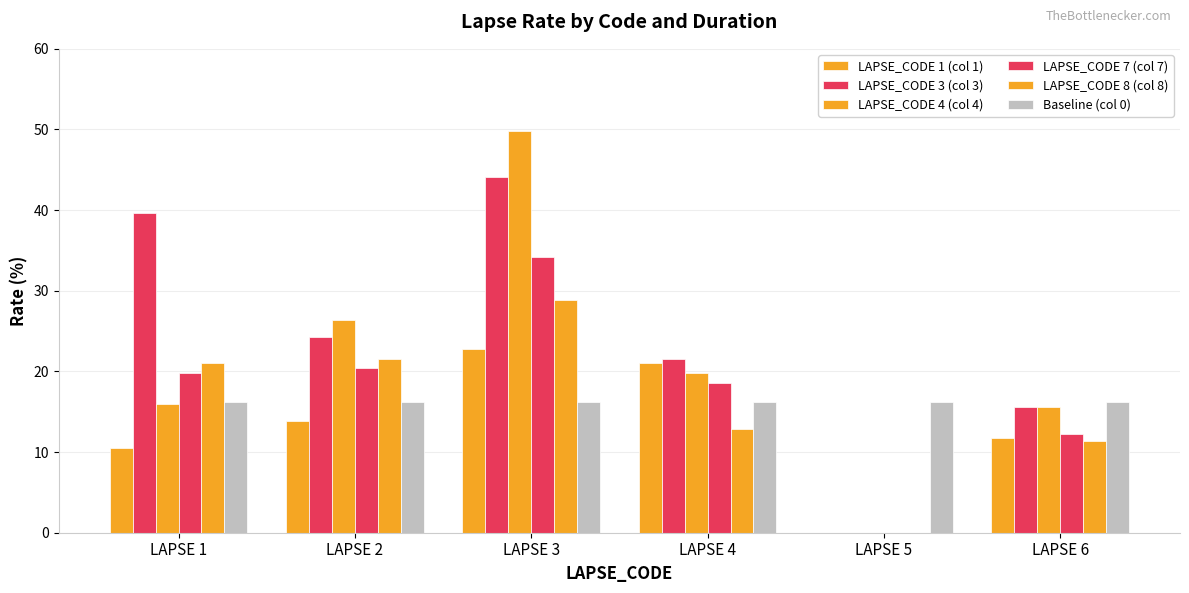

At which category is the sum across all series the highest?

LAPSE 3